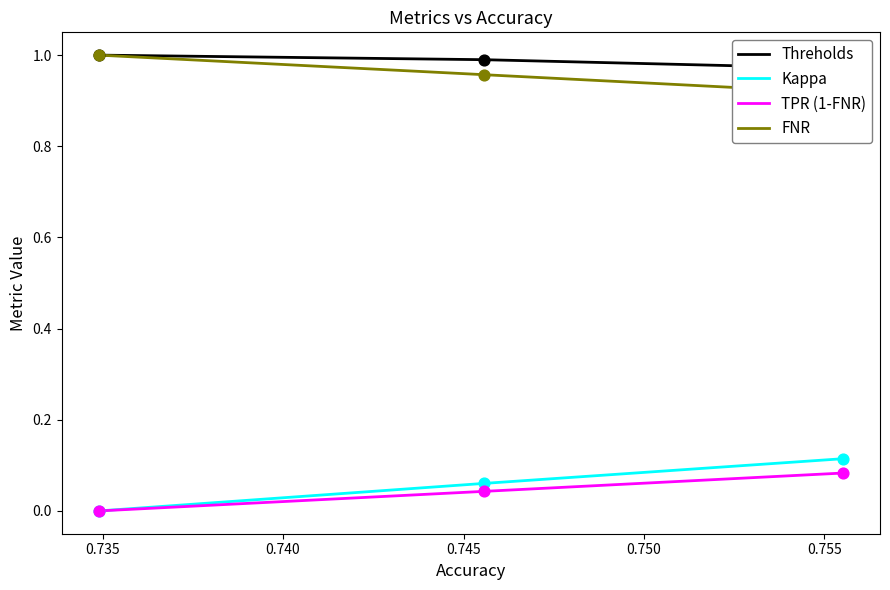

What are all the series names shown in the legend?

Threholds, Kappa, TPR (1-FNR), FNR